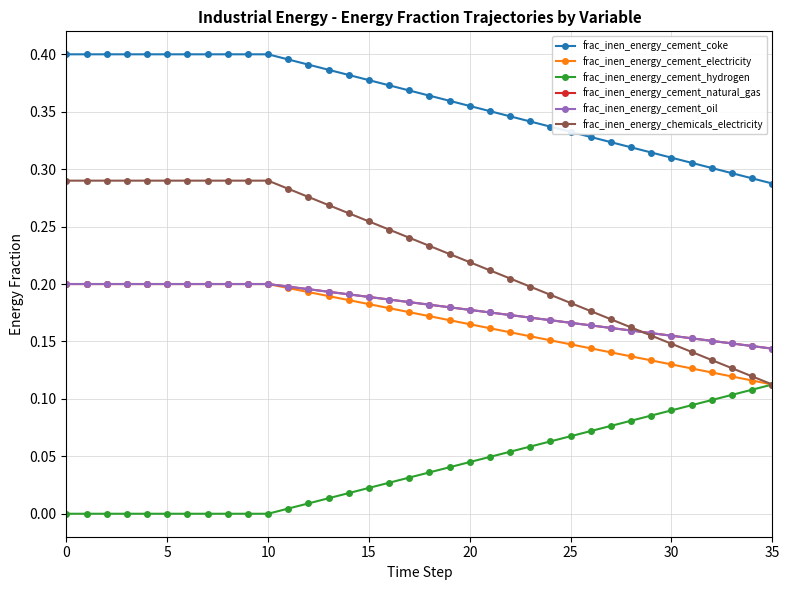

At which label is frac_inen_energy_cement_coke closest to 0?

35